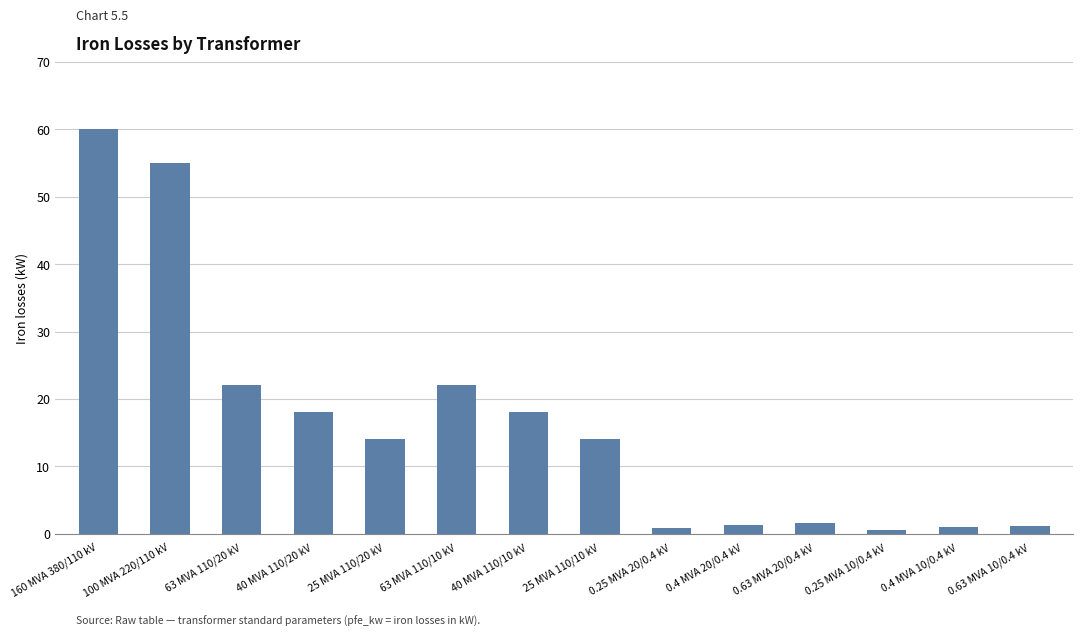

The value at 40 MVA 110/20 kV is 5.0. True or false?

False